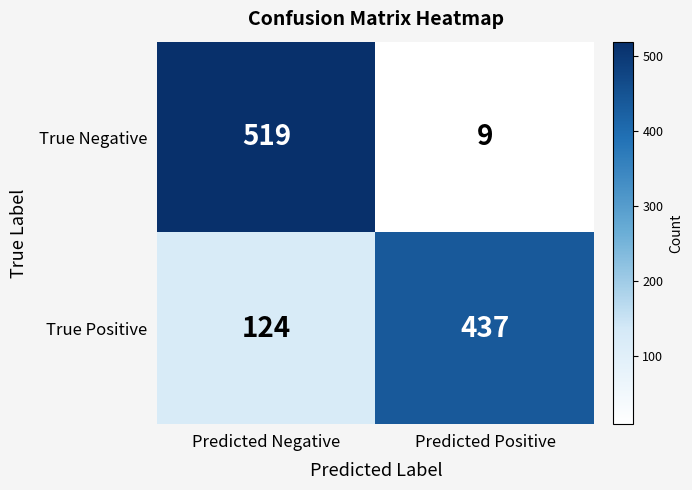

Reading left to right, what are all the values shown in this chart?

True Negative: 519	9
True Positive: 124	437